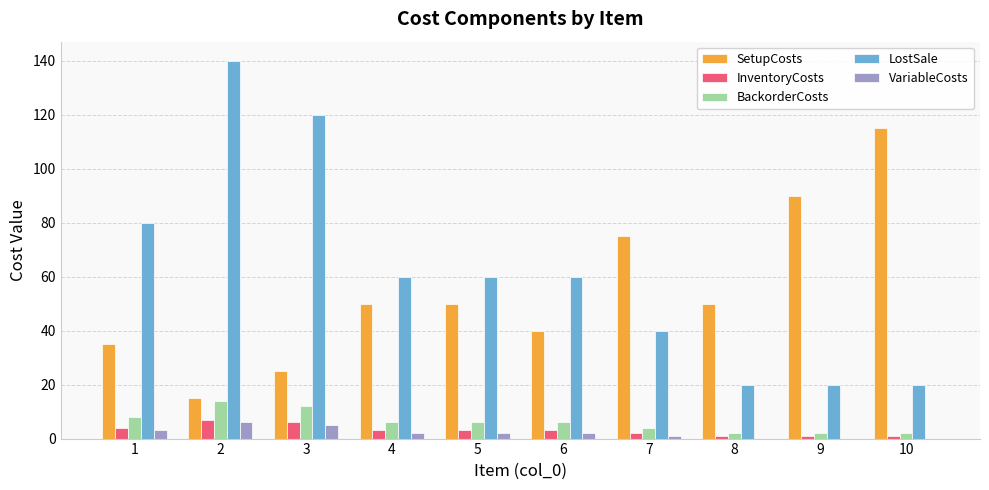

At which label does BackorderCosts first exceed 6?

1